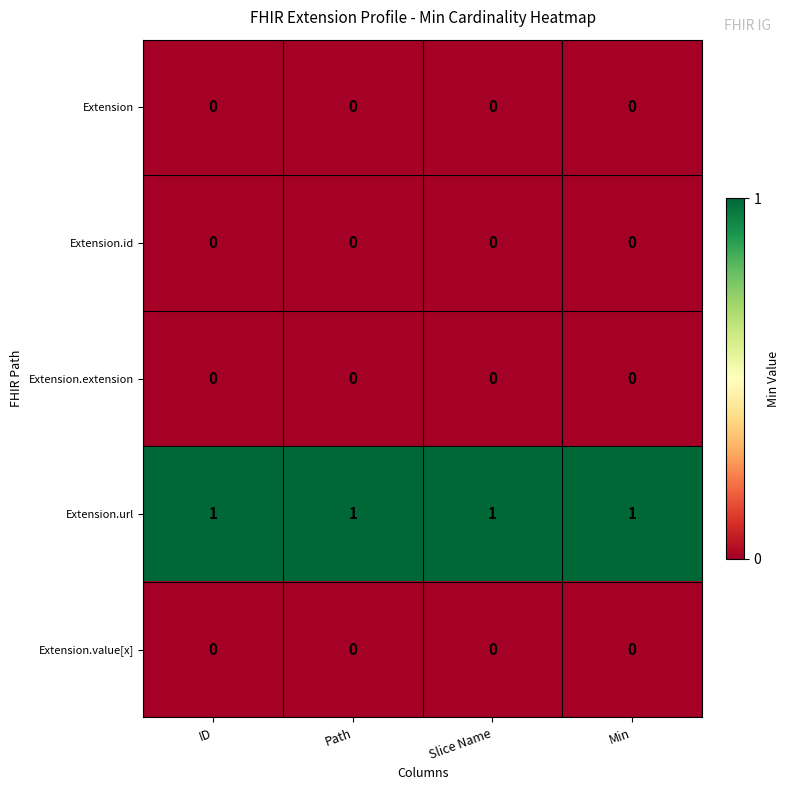

The Extension.extension series shows 0 at Slice Name. True or false?

True